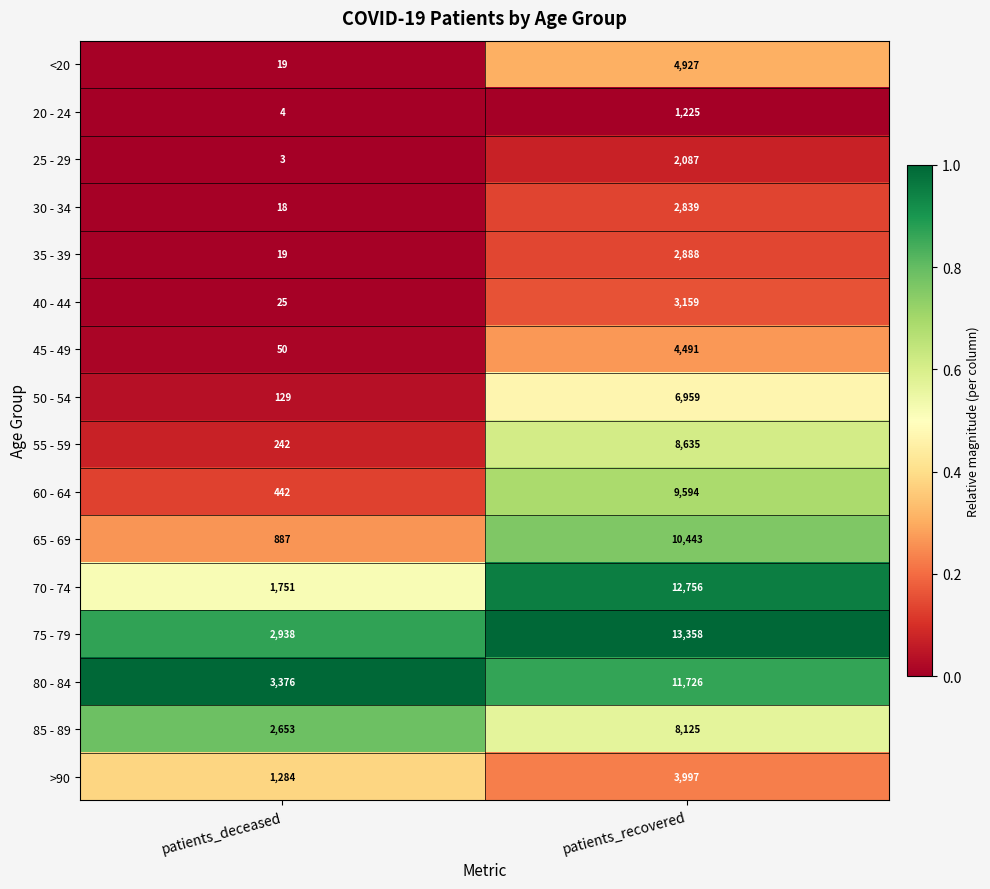

At which category is the sum across all series the highest?

patients_recovered